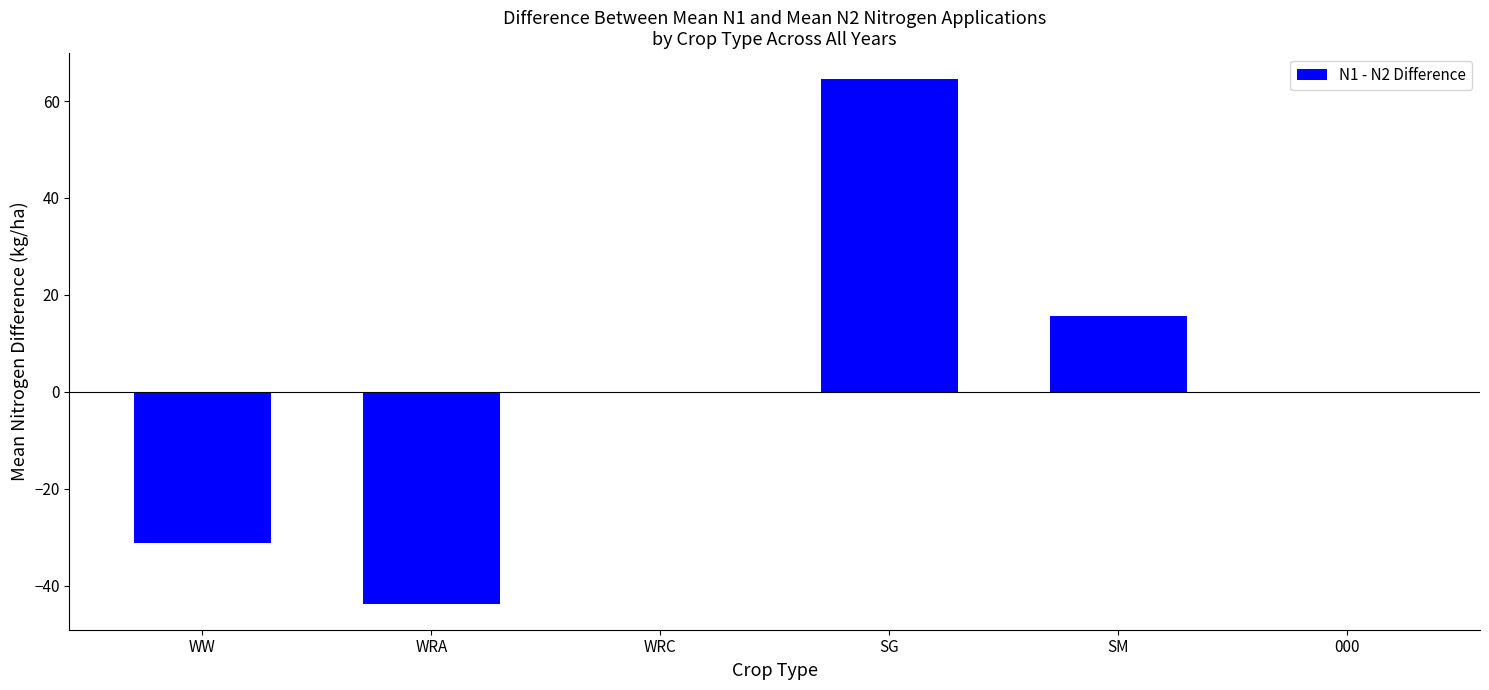

Reading left to right, transcribe all the data shown in this chart.

-31.3	-43.7	0.0	64.5	15.6	0.0